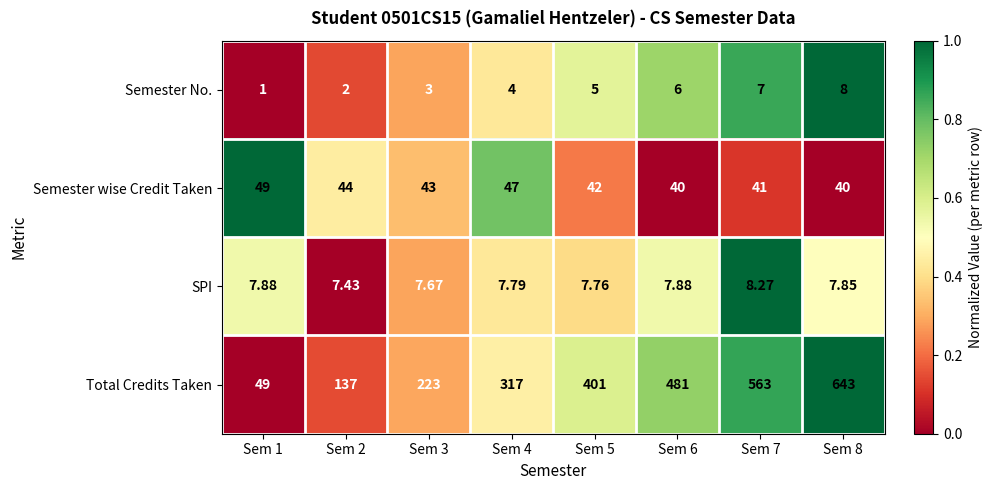

Which series changed the most between Sem 1 and Sem 2?

Total Credits Taken